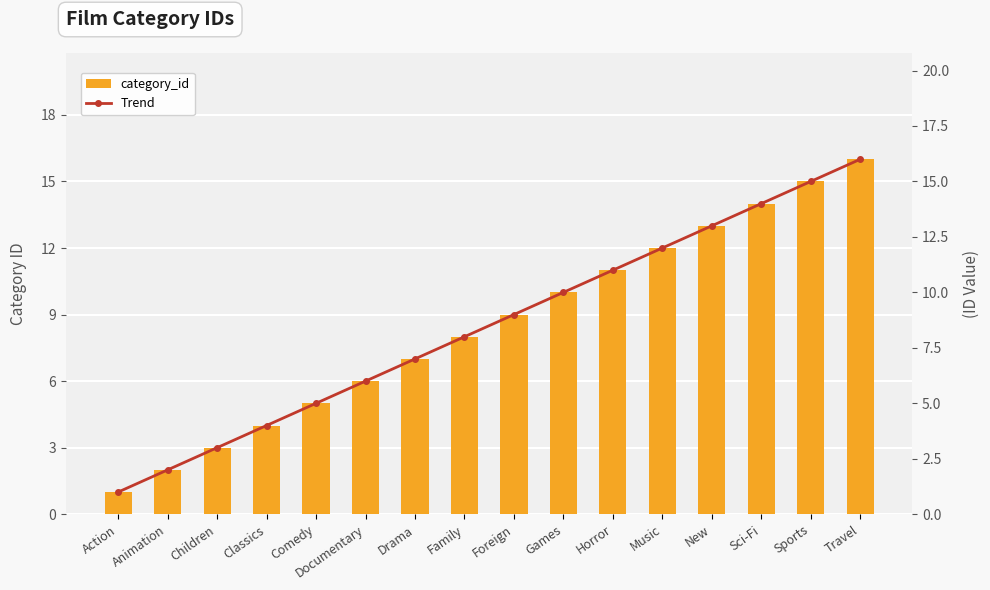

Reading right to left, list all the values displayed in this chart.

category_id: 16	15	14	13	12	11	10	9	8	7	6	5	4	3	2	1
Trend: 16	15	14	13	12	11	10	9	8	7	6	5	4	3	2	1